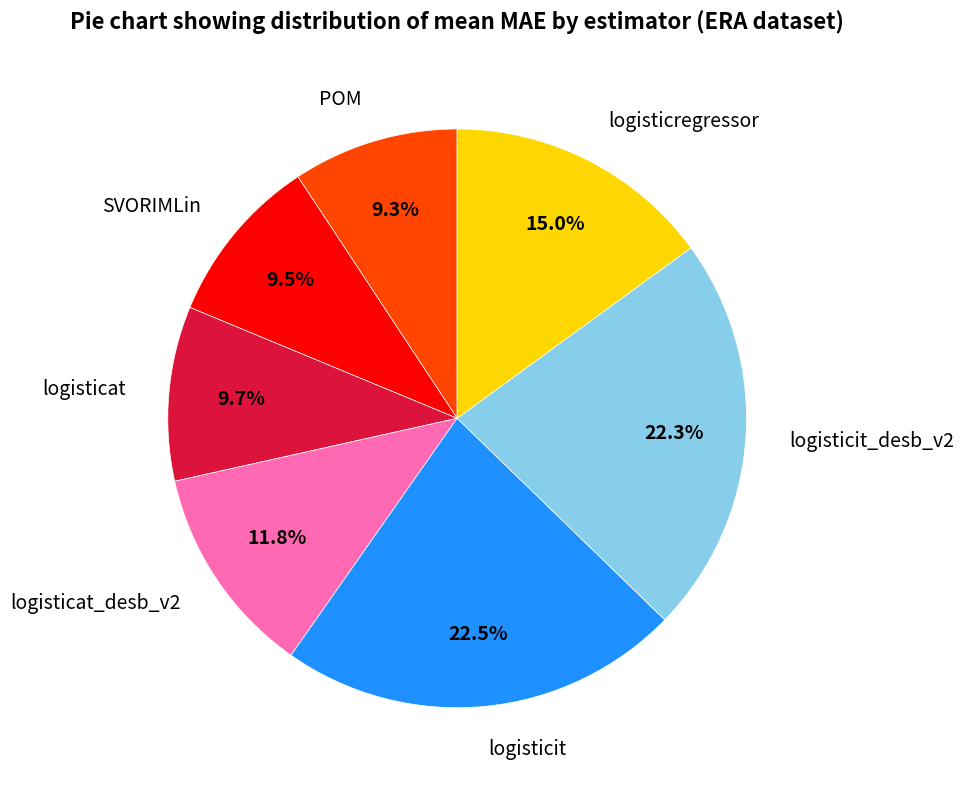

How many segments does this pie chart have?

7